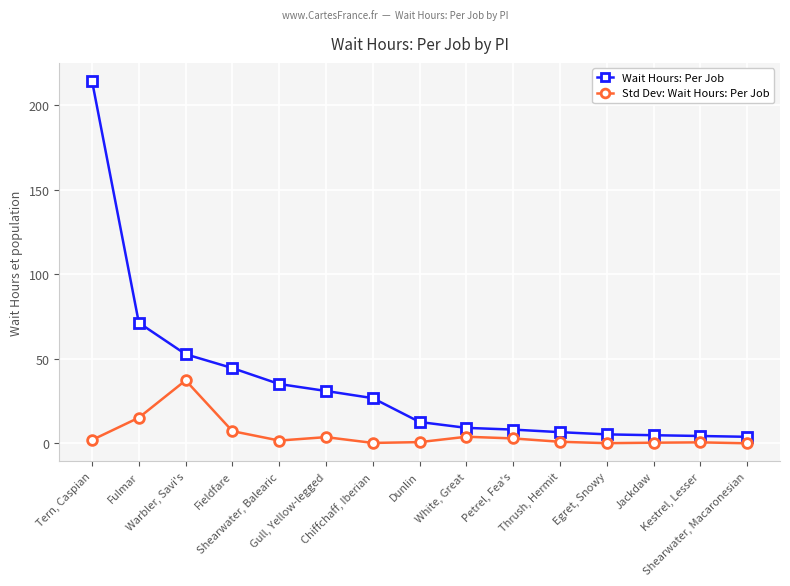

Between Warbler, Savi's and Petrel, Fea's, which series saw the biggest shift?

Wait Hours: Per Job